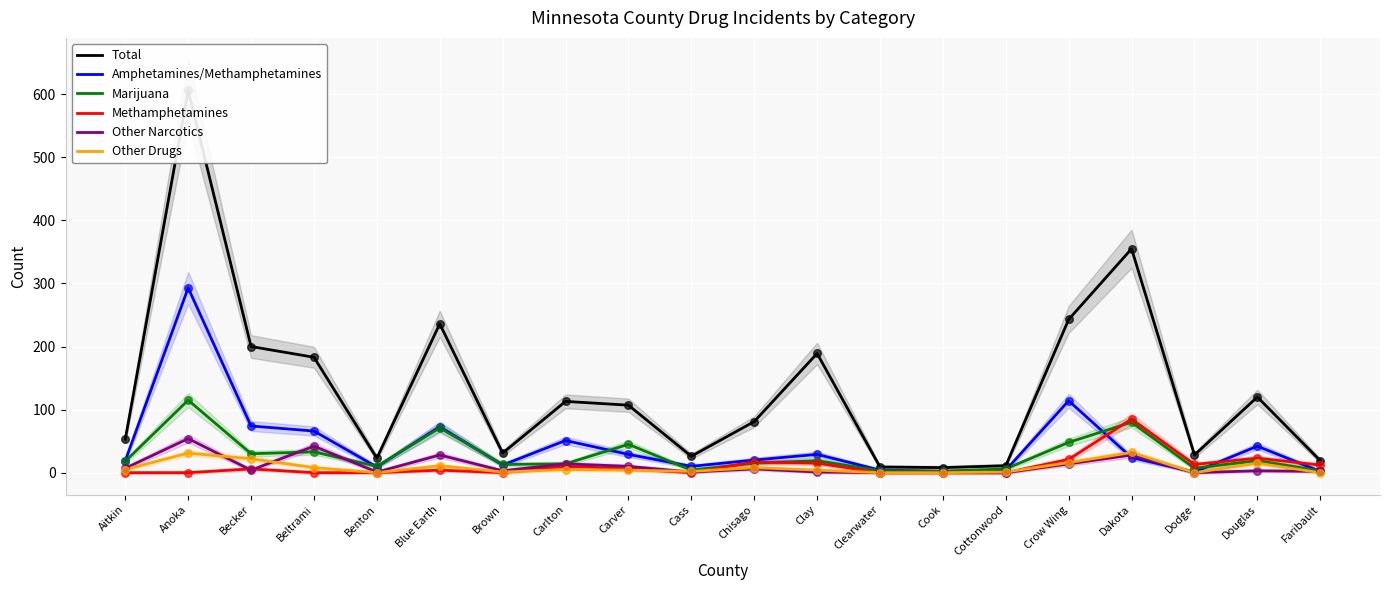

Which series contains the highest Y value?

Total